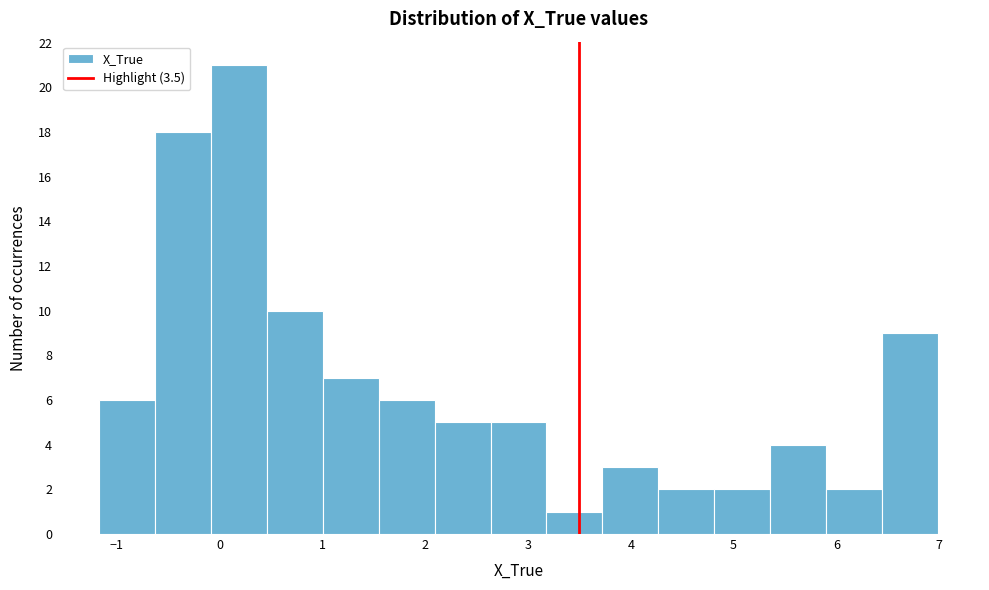

Reading left to right, list every bar in this chart as the range it spans on the x-axis followed by its height. Neither the bar edges nor the heights are printed on the chart, so give them approximately, as read against the axes.

-1.2 to -0.6: 6
-0.6 to -0.1: 18
-0.1 to 0.5: 21
0.5 to 1.0: 10
1.0 to 1.5: 7
1.5 to 2.1: 6
2.1 to 2.6: 5
2.6 to 3.2: 5
3.2 to 3.7: 1
3.7 to 4.3: 3
4.3 to 4.8: 2
4.8 to 5.4: 2
5.4 to 5.9: 4
5.9 to 6.4: 2
6.4 to 7.0: 9